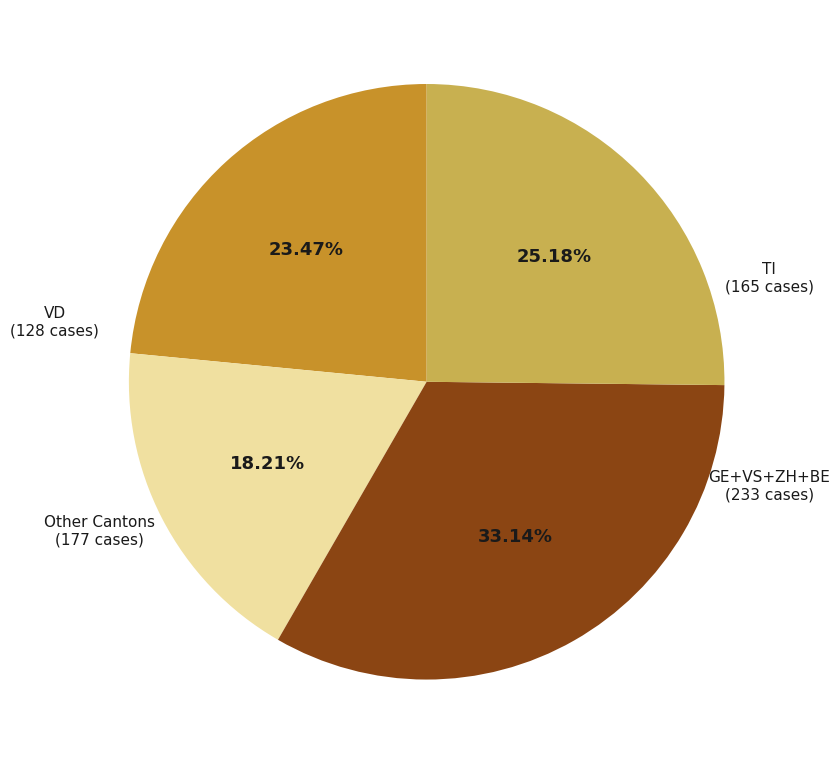

Does any single category account for the majority?

No